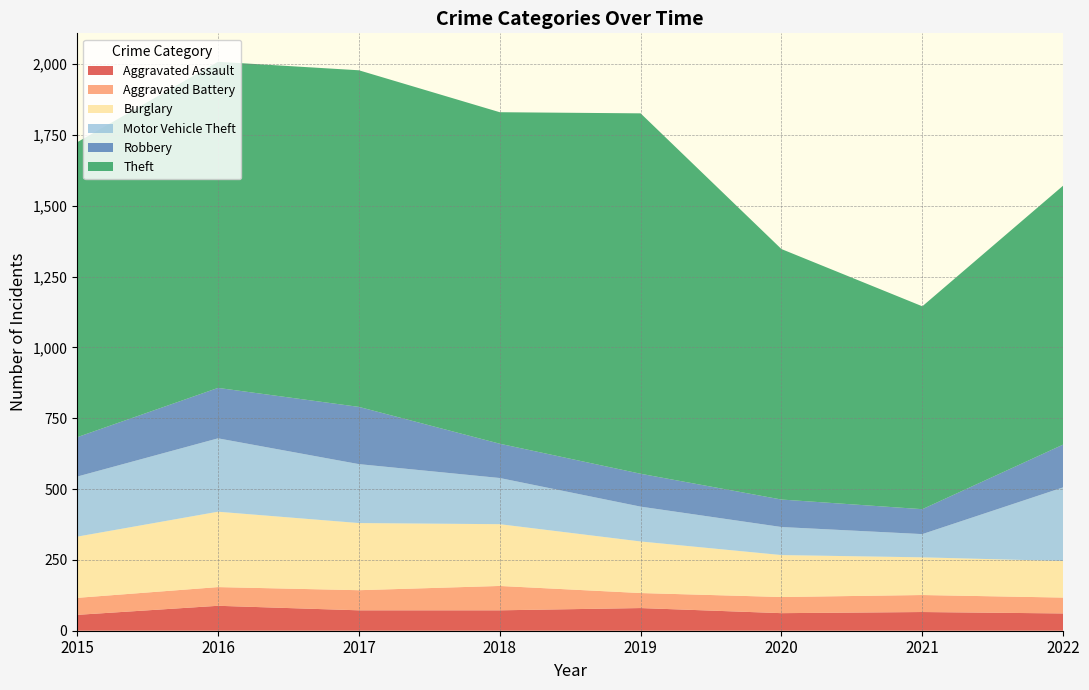

What is the maximum value shown in the chart?

1272